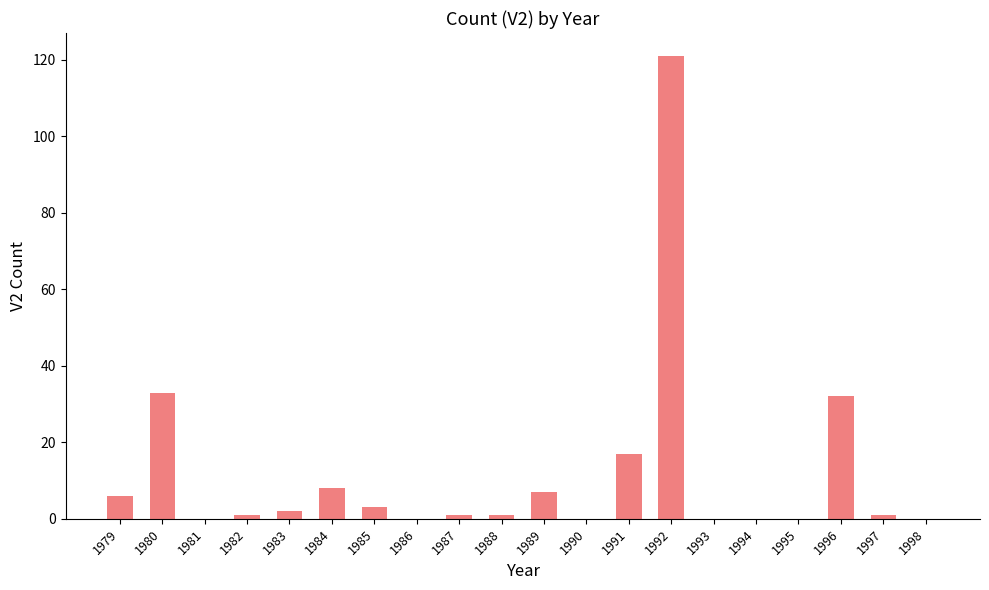

At which label is the value closest to 60?

1980